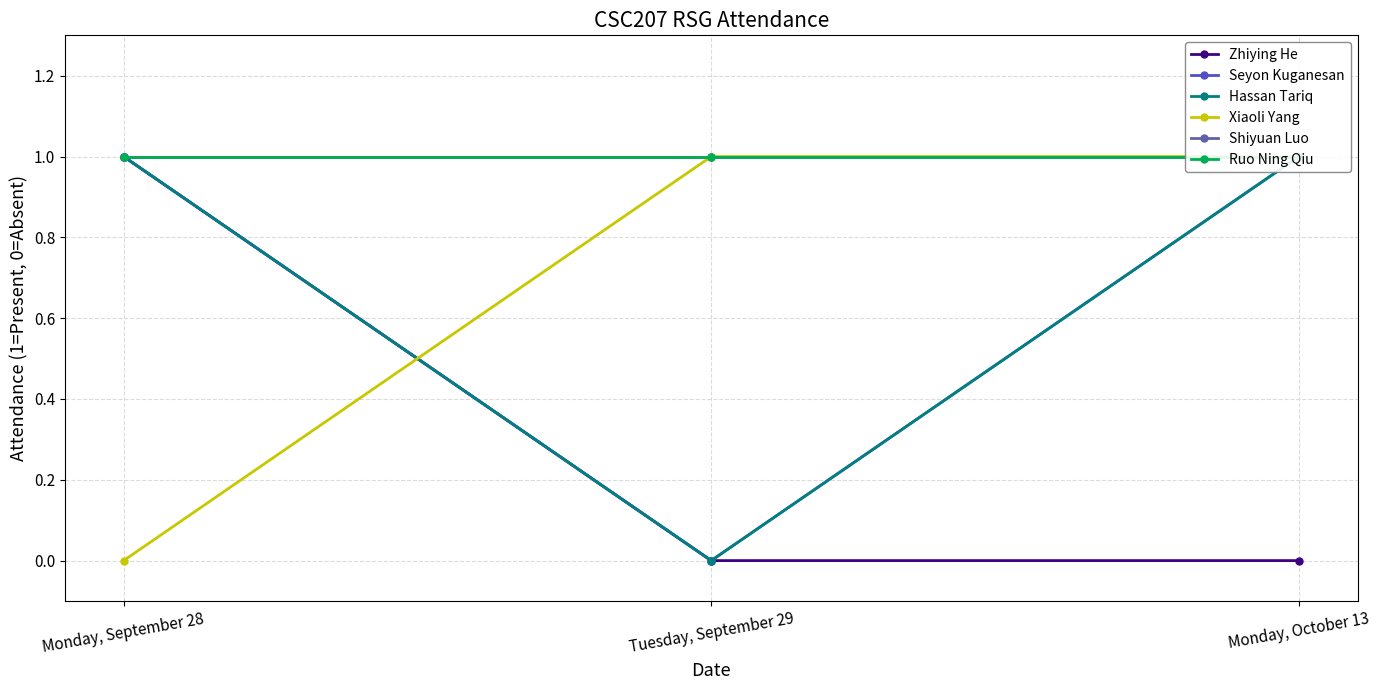

At which category is the sum across all series the highest?

Monday, September 28